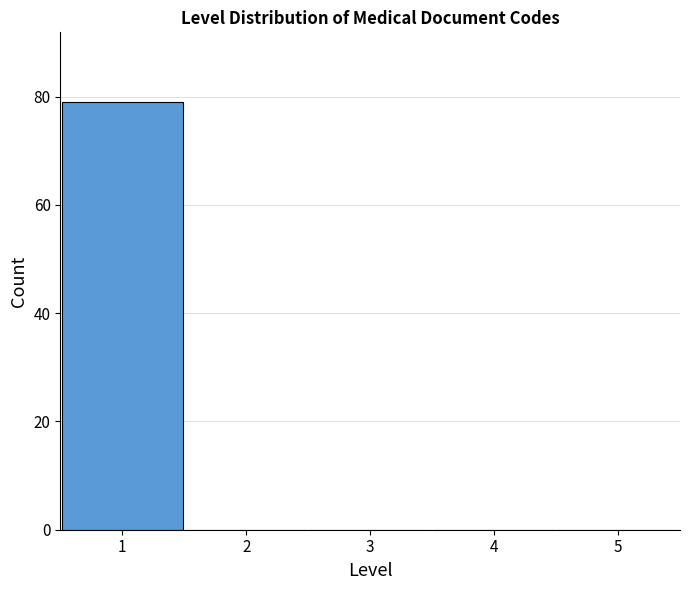

What is the height of the bar covering 0.5 to 1.5 on the x-axis? The values are not printed on the chart, so give them approximately, as read against the axis.

80